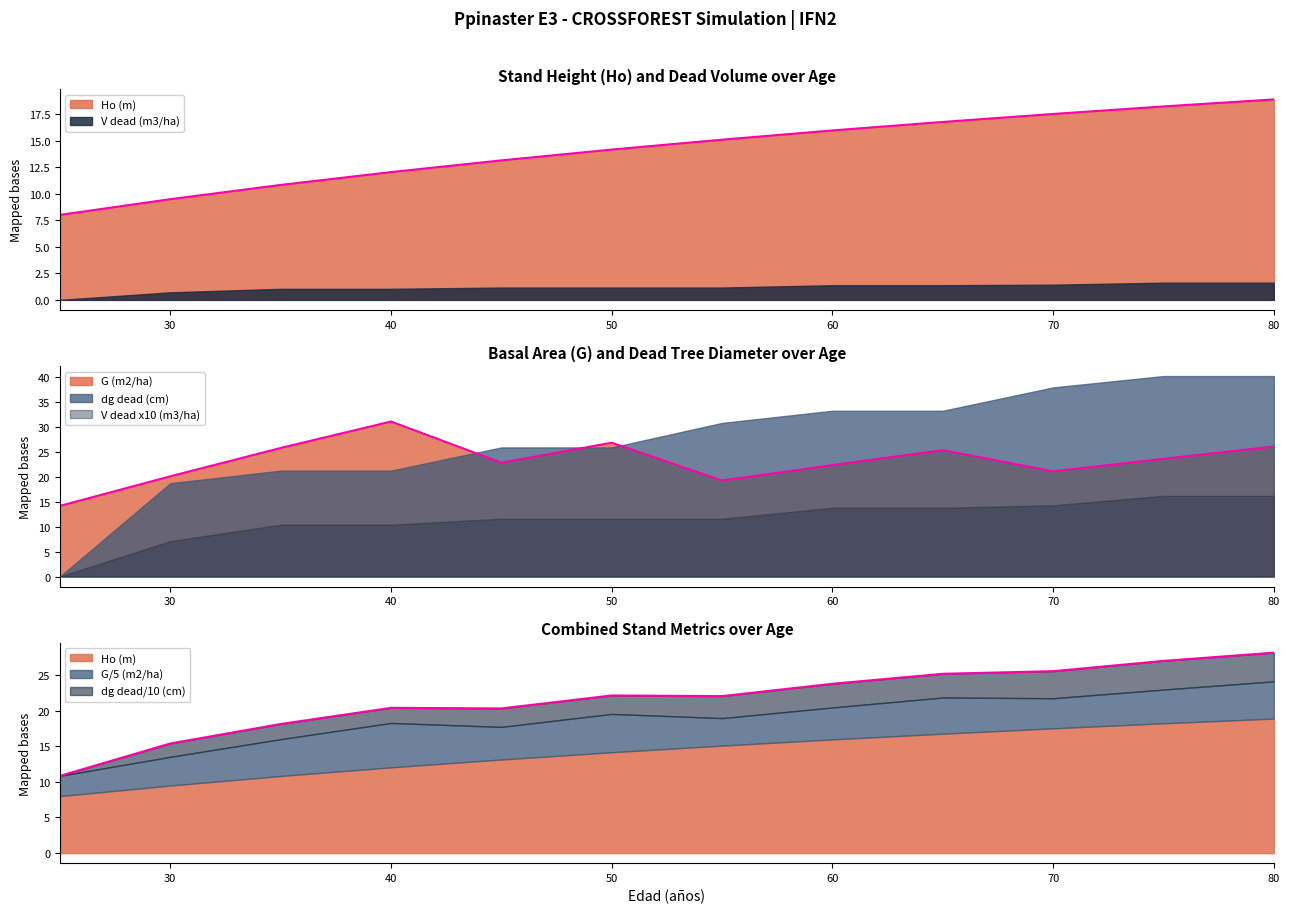

What is the difference between the maximum and minimum values in the G (m2/ha) series?

16.9